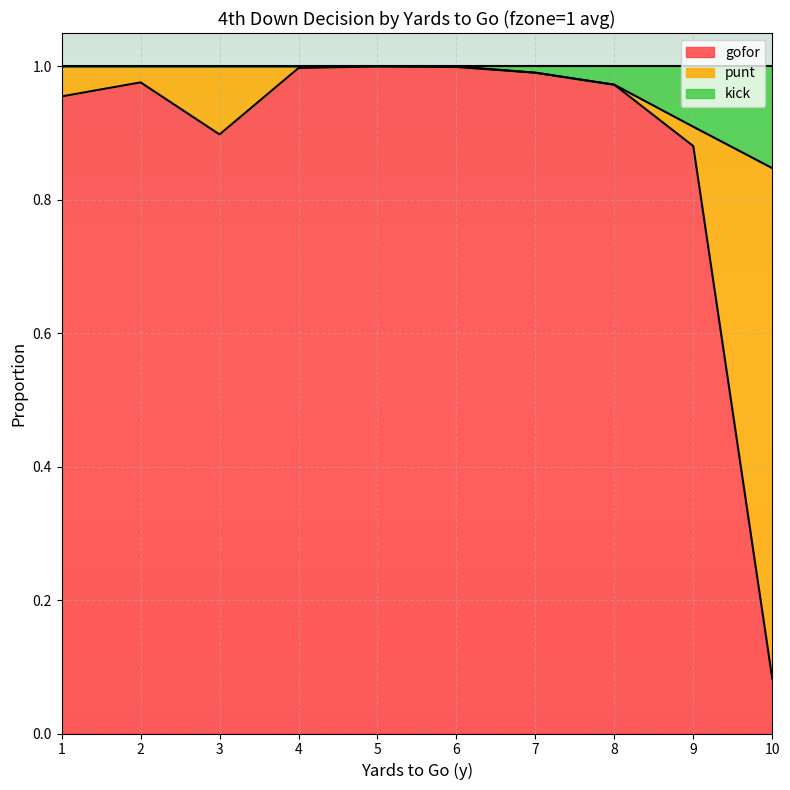

Which category has the highest value in the gofor series?

5